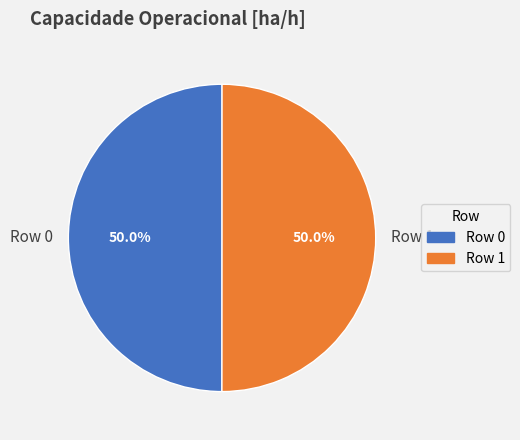

How much of the chart is everything except Row 1?

50.0%